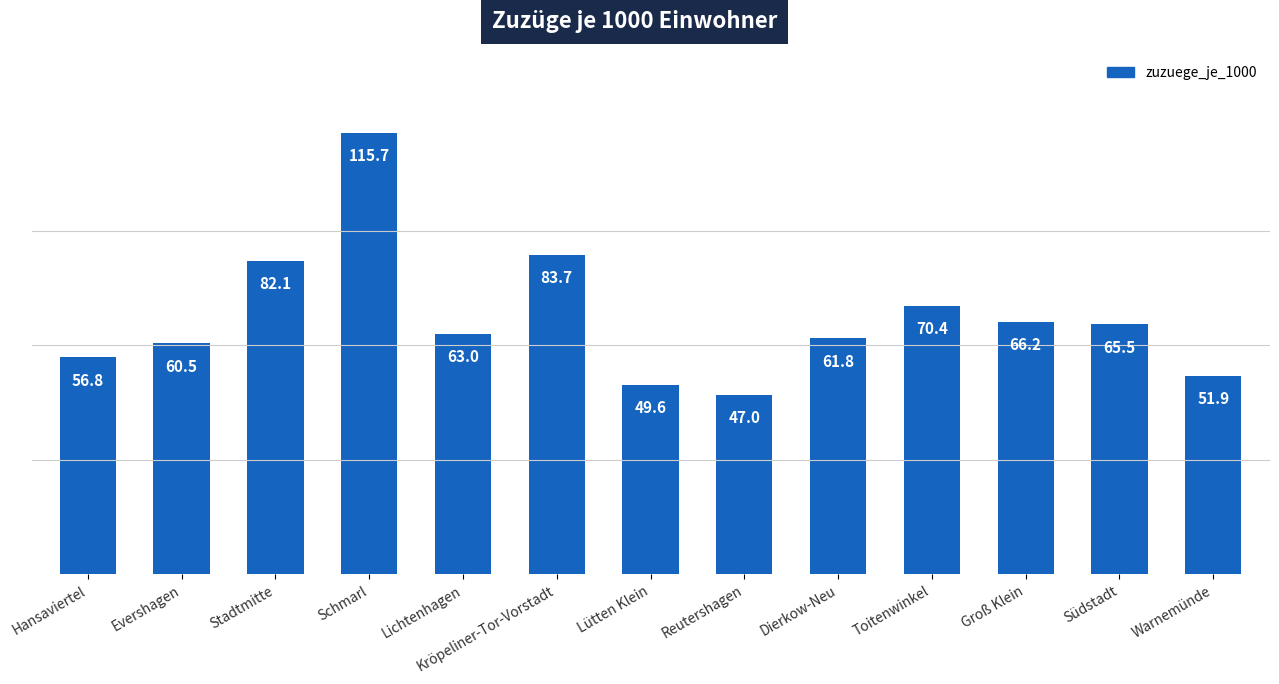

What is the difference between the second highest and minimum values?

36.7